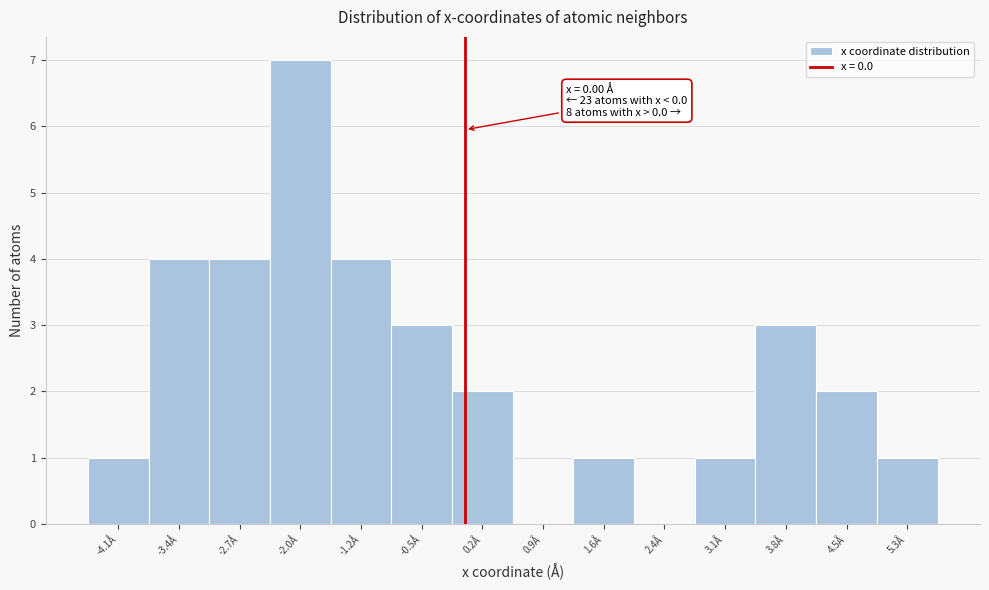

Which range on the x-axis has the tallest bar?

-2.3 to -1.6